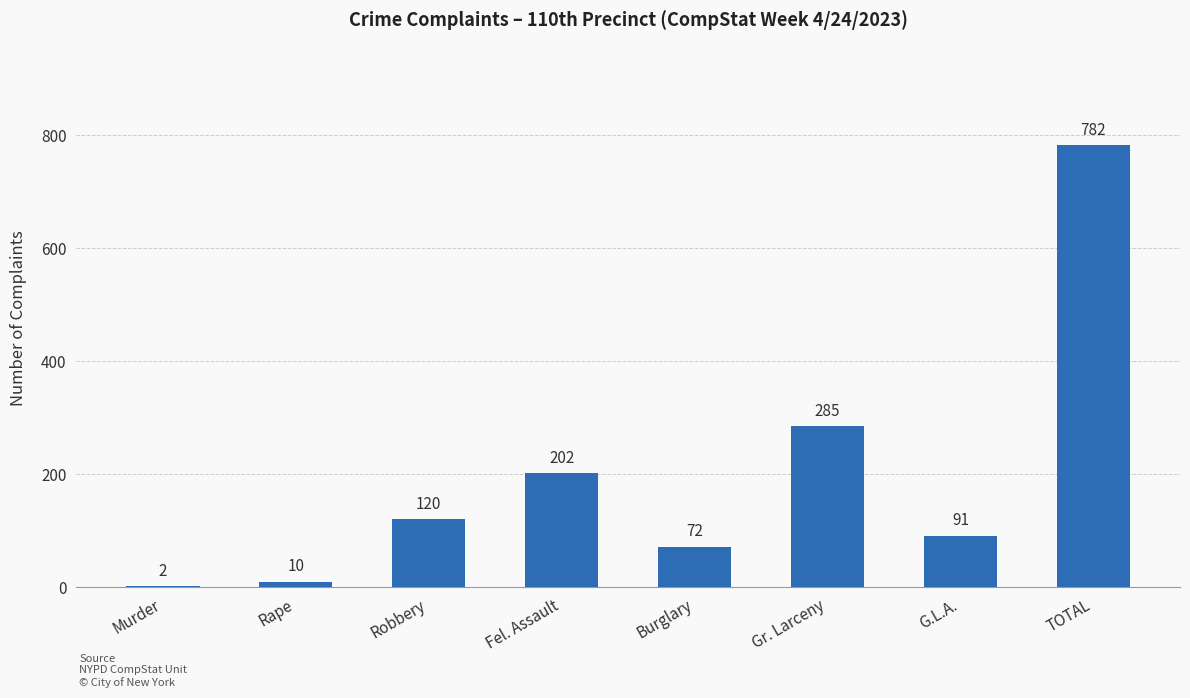

Are the bars horizontal?

No